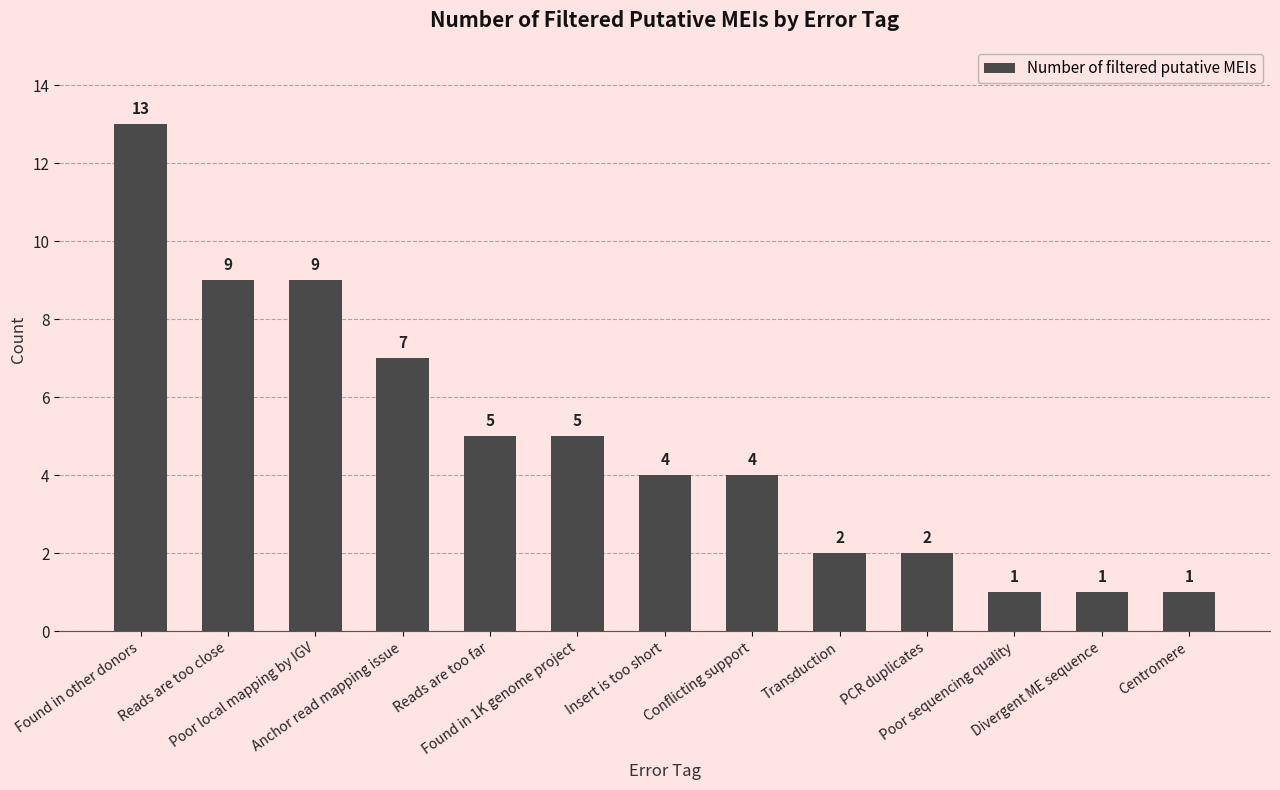

Reading left to right, transcribe all the data shown in this chart.

Found in other donors=13	Reads are too close=9	Poor local mapping by IGV=9	Anchor read mapping issue=7	Reads are too far=5	Found in 1K genome project=5	Insert is too short=4	Conflicting support=4	Transduction=2	PCR duplicates=2	Poor sequencing quality=1	Divergent ME sequence=1	Centromere=1